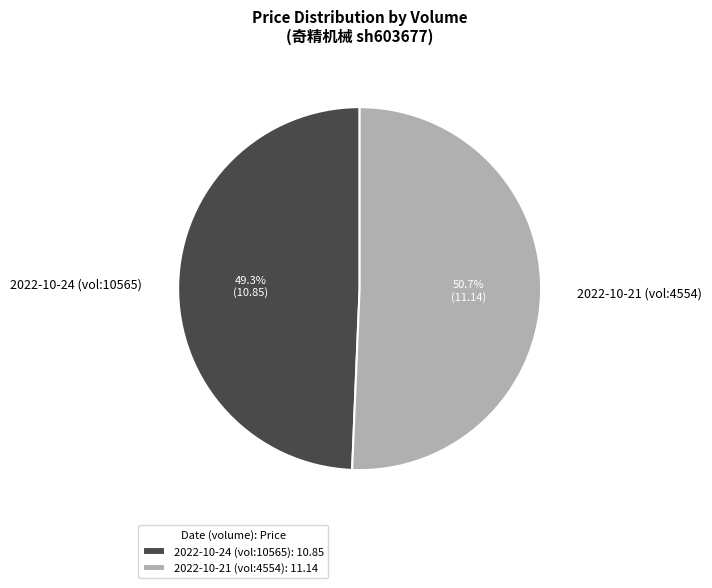

What percentage do 2022-10-21 (vol:4554) and 2022-10-24 (vol:10565) together represent?

100.0%